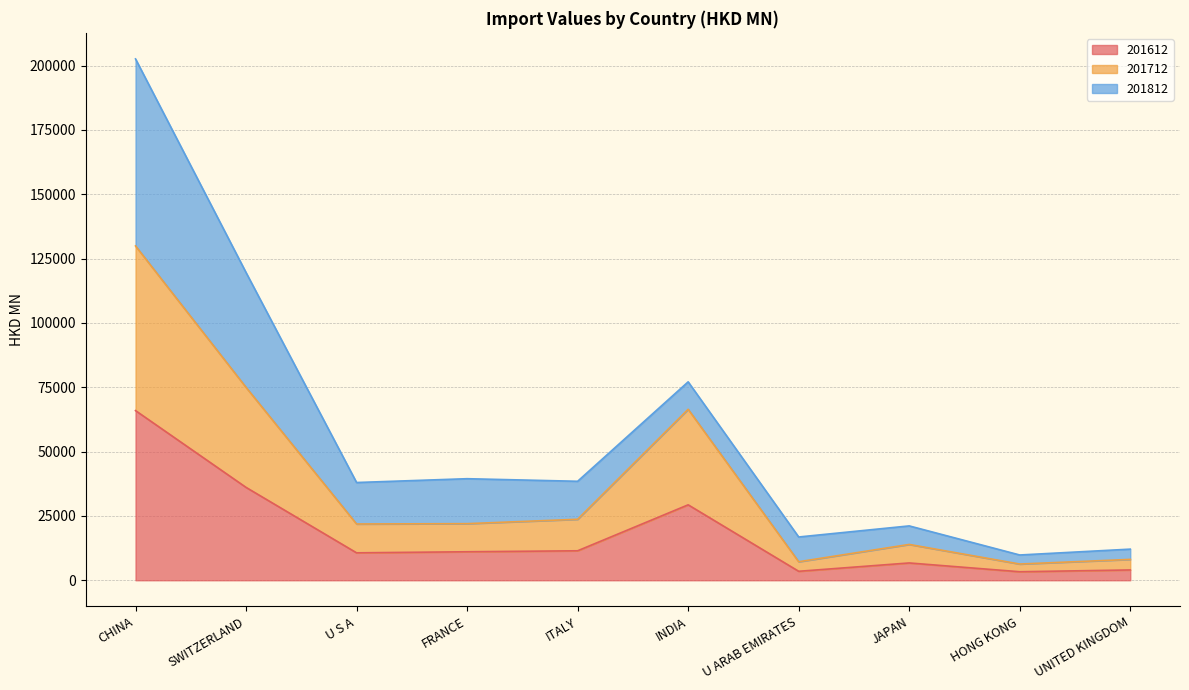

What is the approximate value of 201612 at U S A?

10659.5